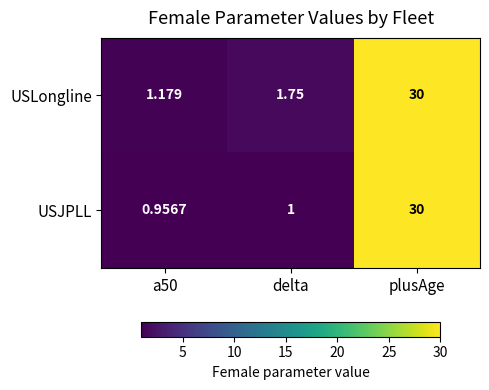

Which series has the widest spread of values?

USJPLL